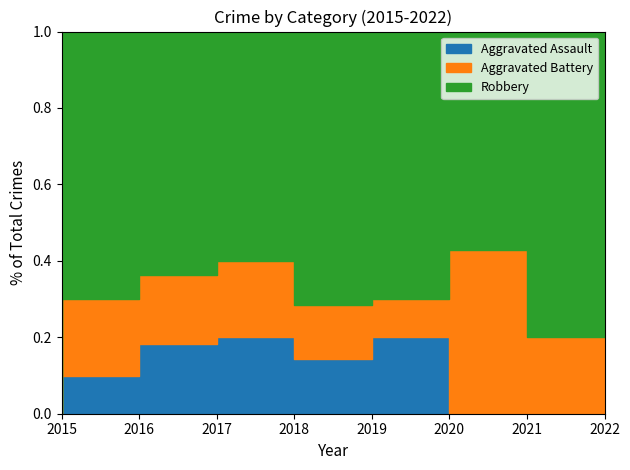

Reading left to right, what are all the values shown in this chart?

Aggravated Assault: 0	1	2	2	1	2	0	0
Aggravated Battery: 0	2	2	2	1	1	3	2
Robbery: 7	7	7	6	5	7	4	8